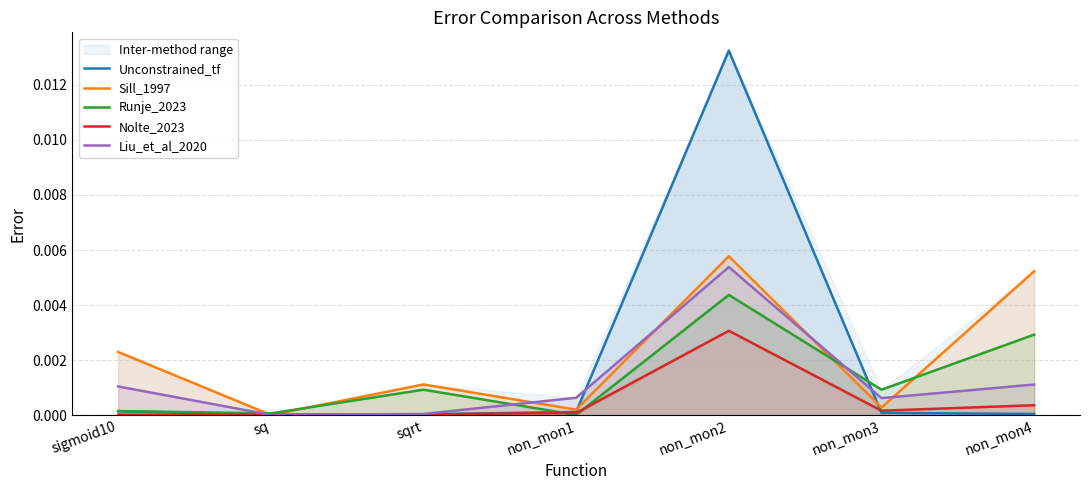

What position from the left is non_mon3?

6